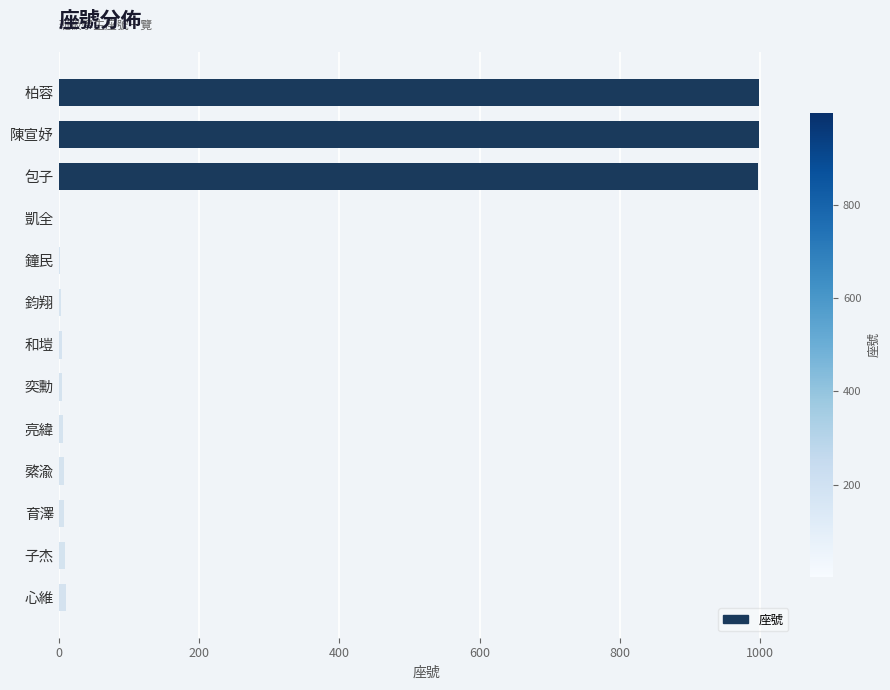

What is the sum of all values?

3049